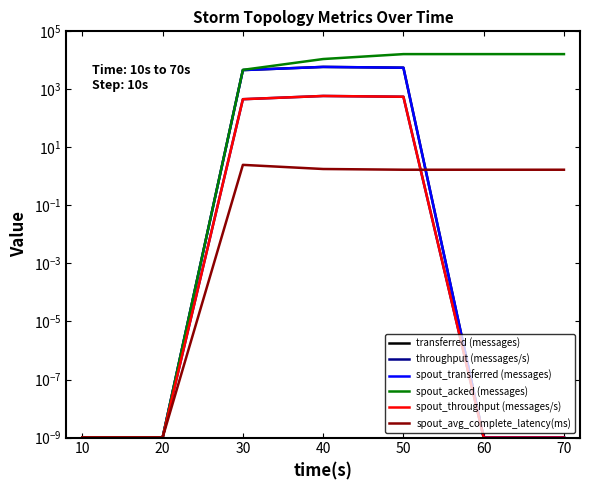

The spout_acked (messages) series shows 0.0 at 10. True or false?

False